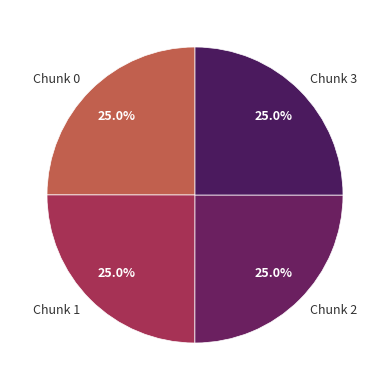

What percentage is NOT represented by Chunk 2?

75.0%